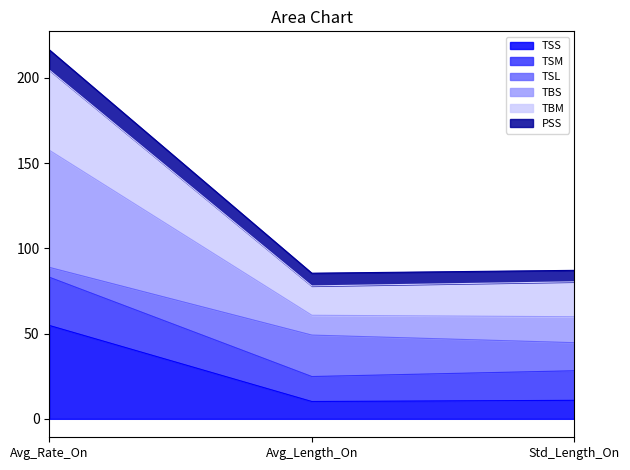

What is the highest value of the TSS series?

54.8